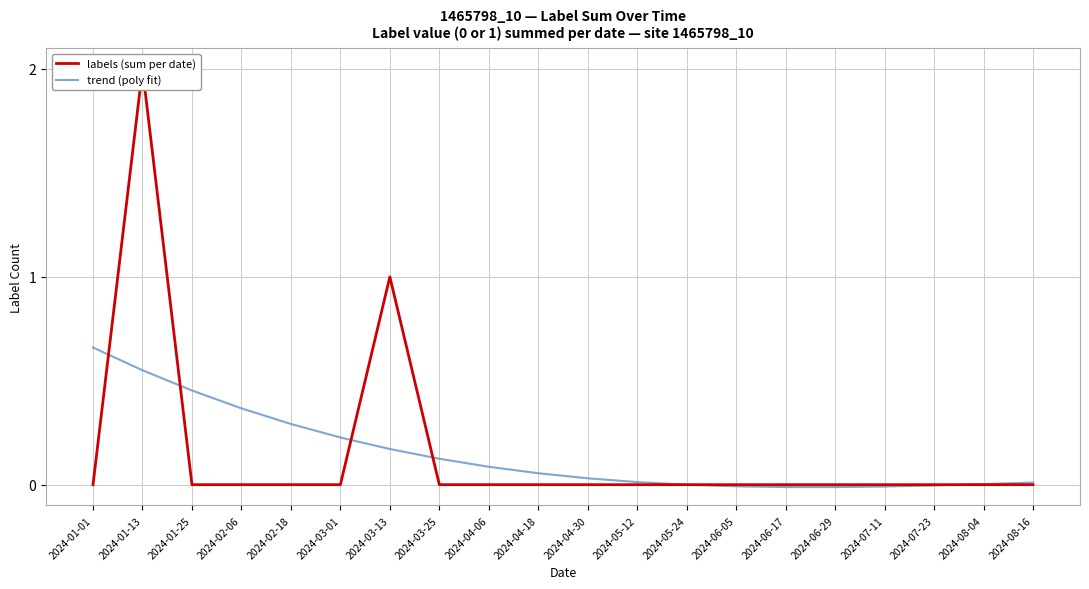

What position from the left is 2024-02-06?

4